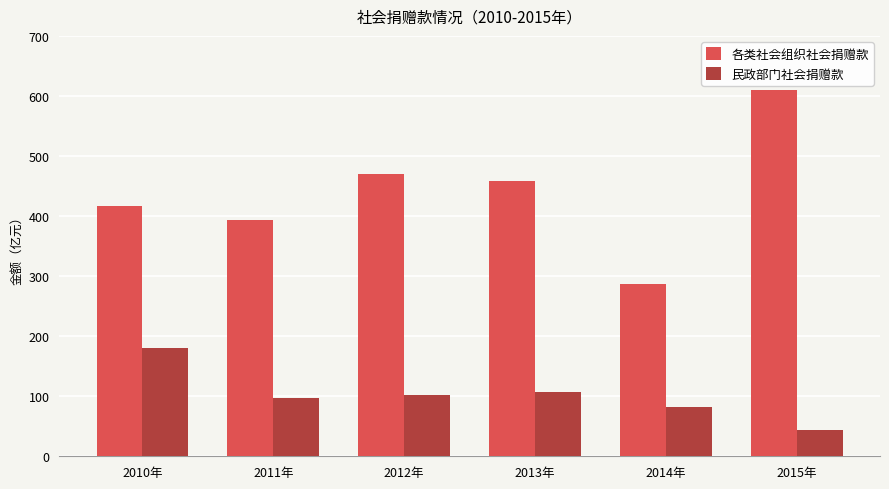

What is the label of the 4th bar from the left?

2013年